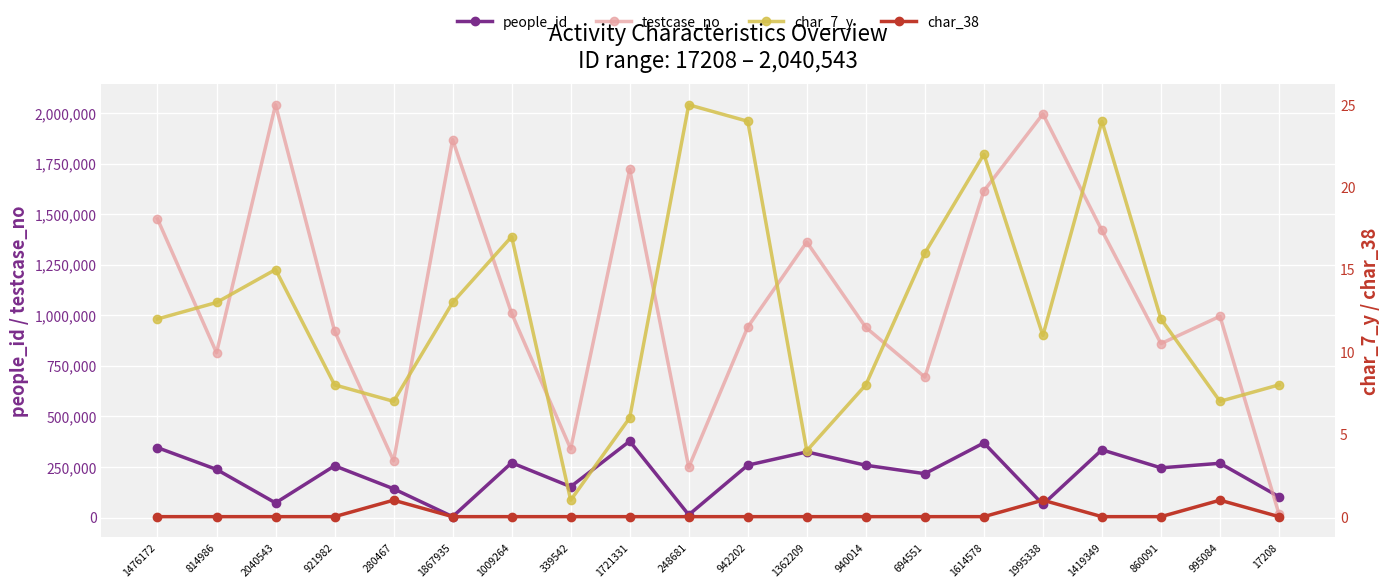

True or false: testcase_no and people_id intersect in this chart.

True